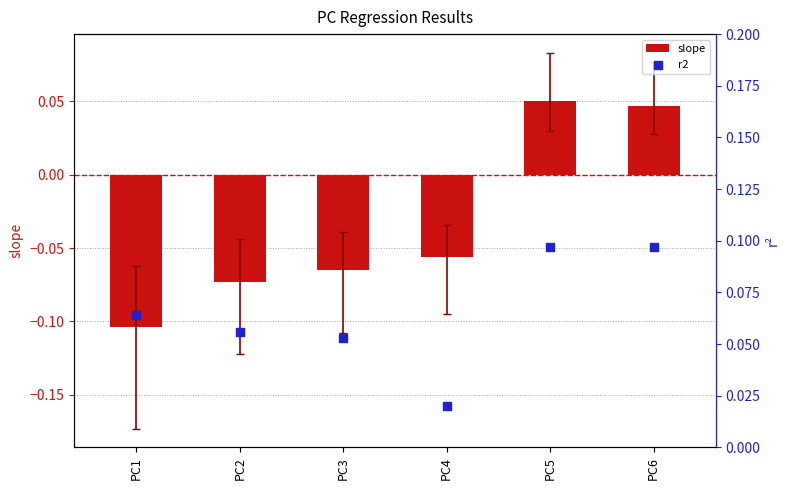

Is the value of slope at PC5 greater than the value of r2 at PC1?

No